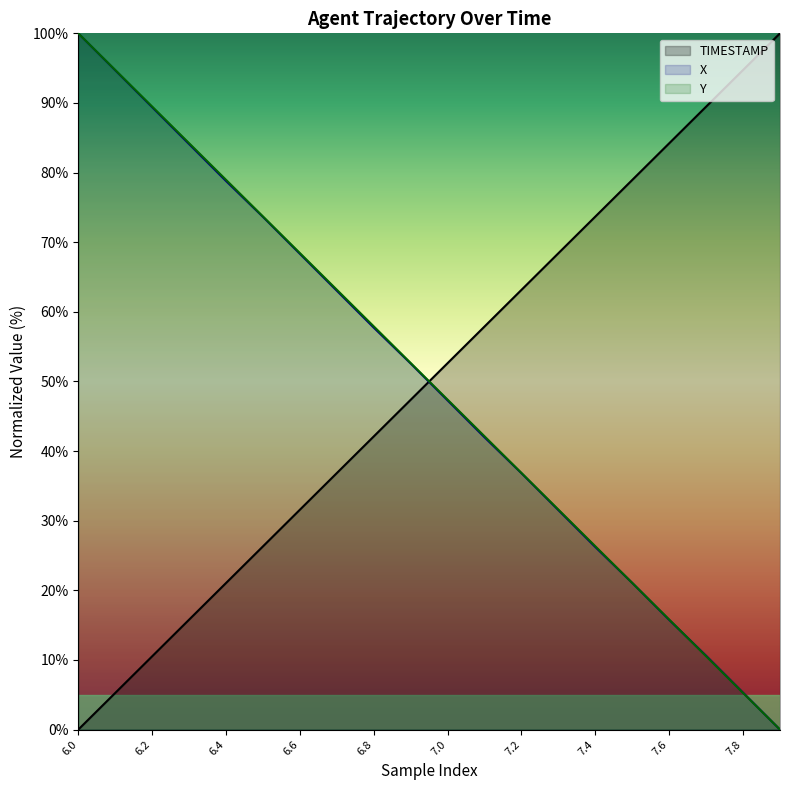

True or false: TIMESTAMP has more than 1 interior local peaks.

False